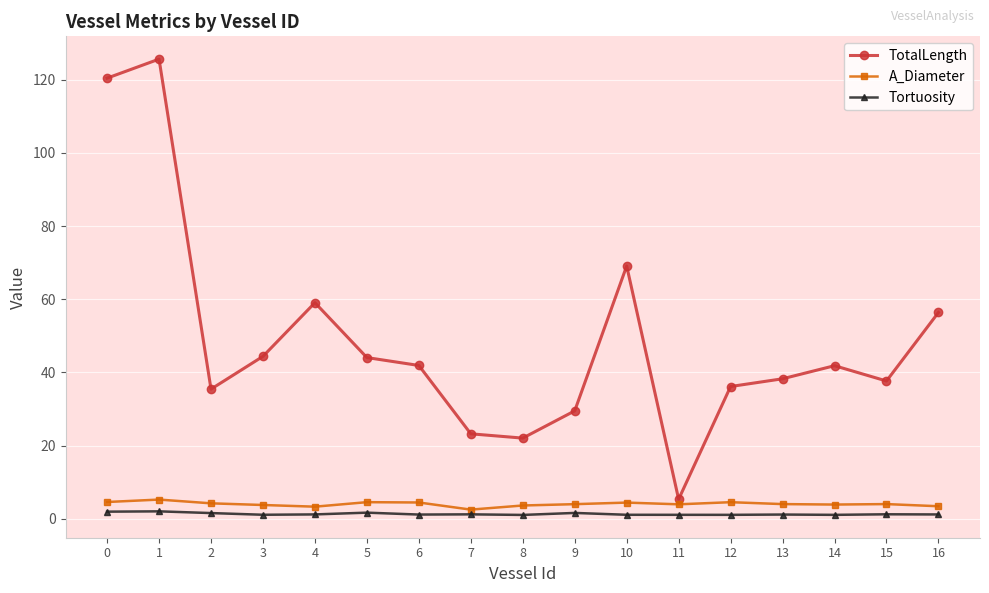

True or false: Tortuosity has a value of 1.1 at 3.

True